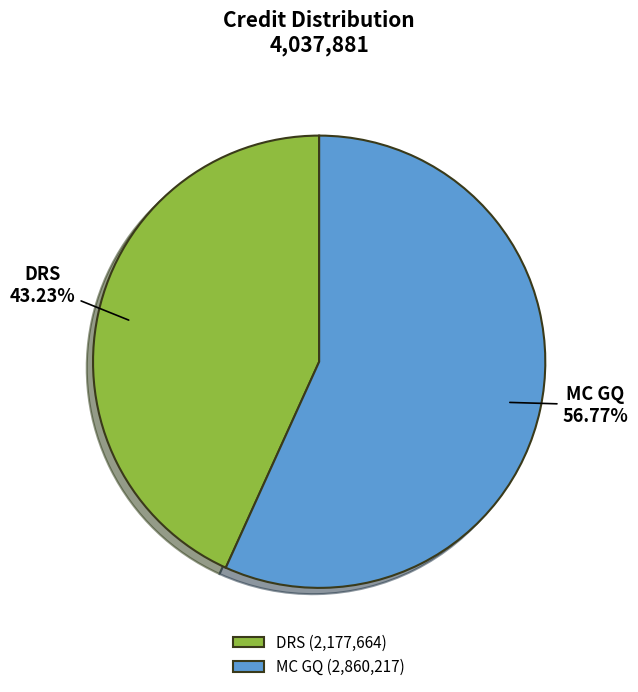

Which slice is the smallest?

DRS